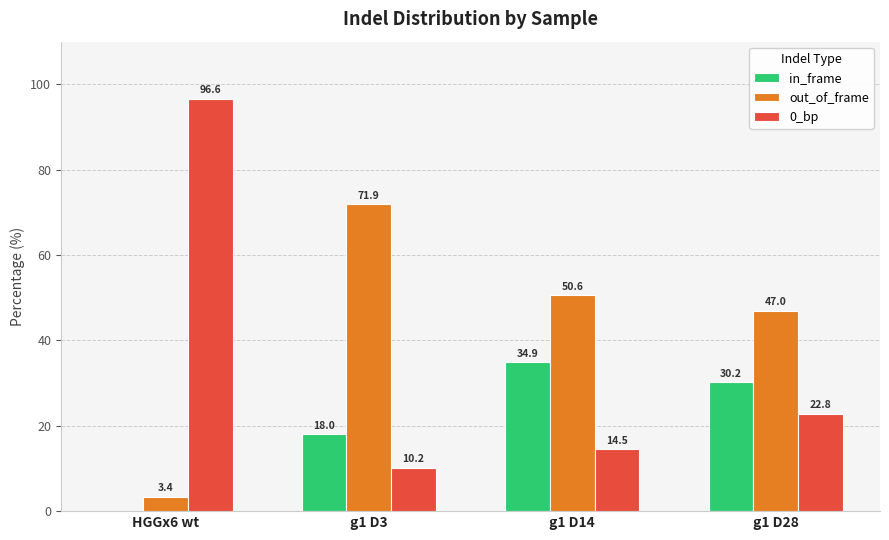

Are the bars horizontal?

No